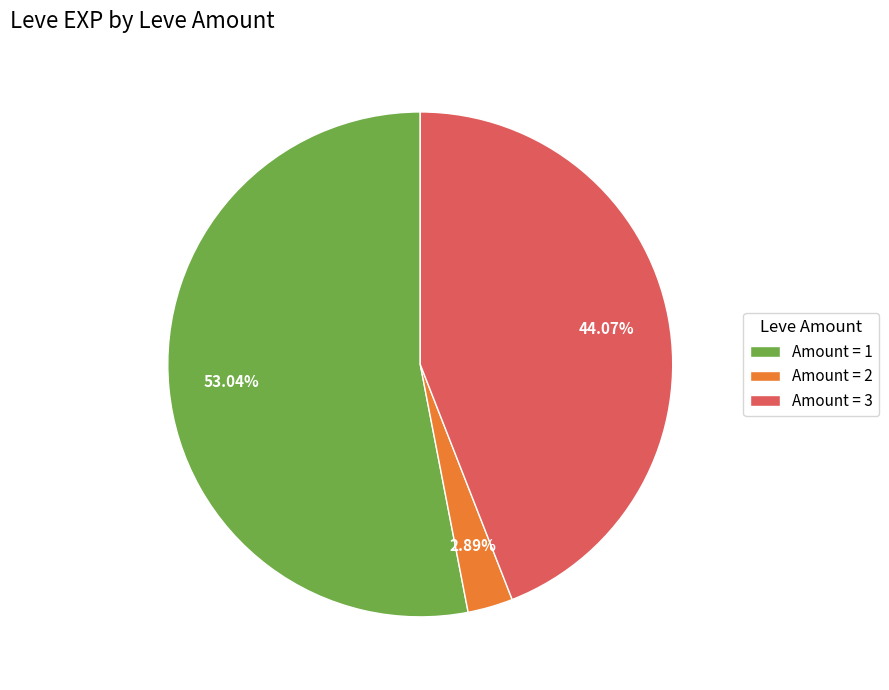

Between Amount = 2 and Amount = 3, which is larger?

Amount = 3